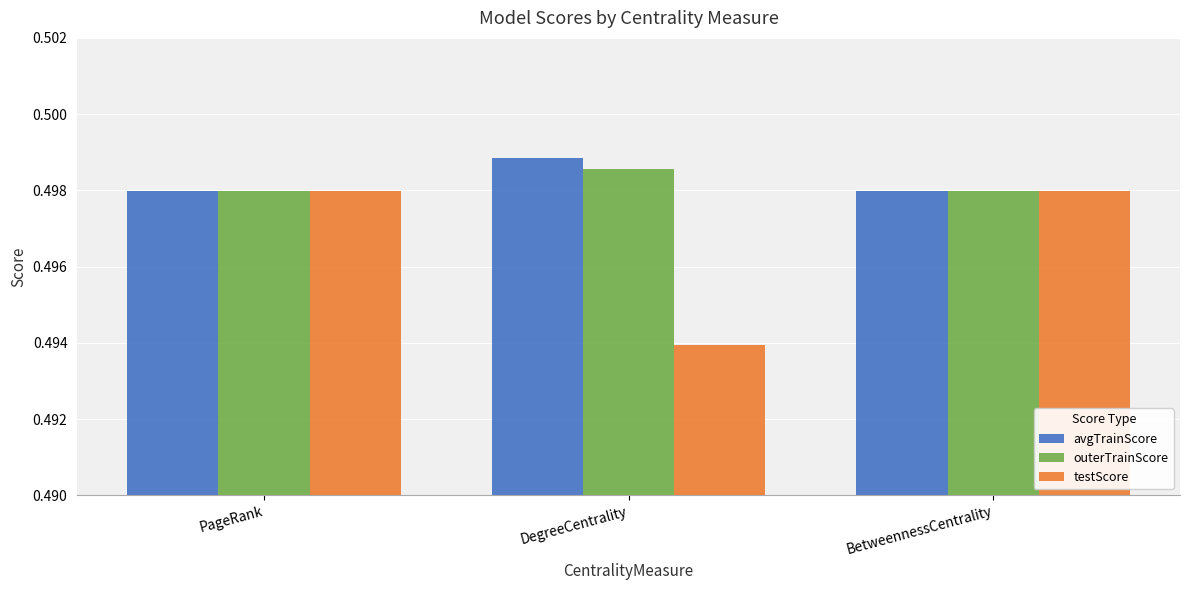

What is the total value across all series at DegreeCentrality?

1.5